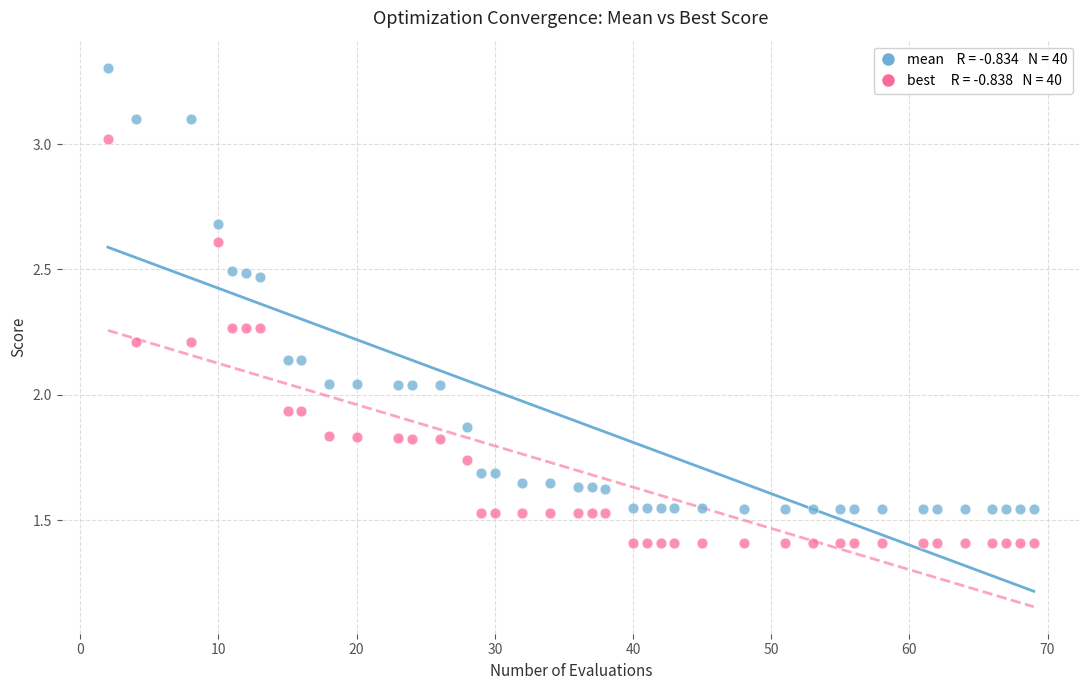

Across all data points, what is the range of X values (max minus min)?

67.0